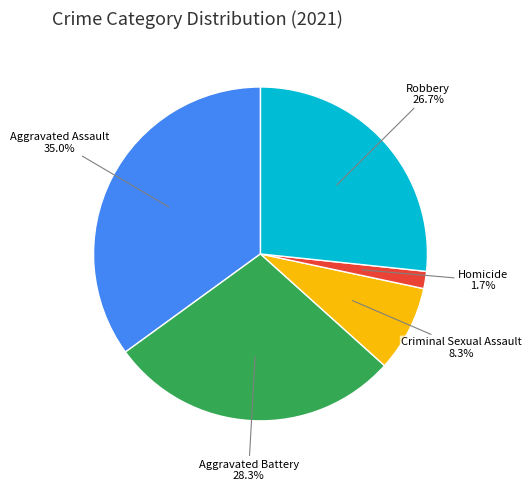

Is there a majority slice in this chart?

No